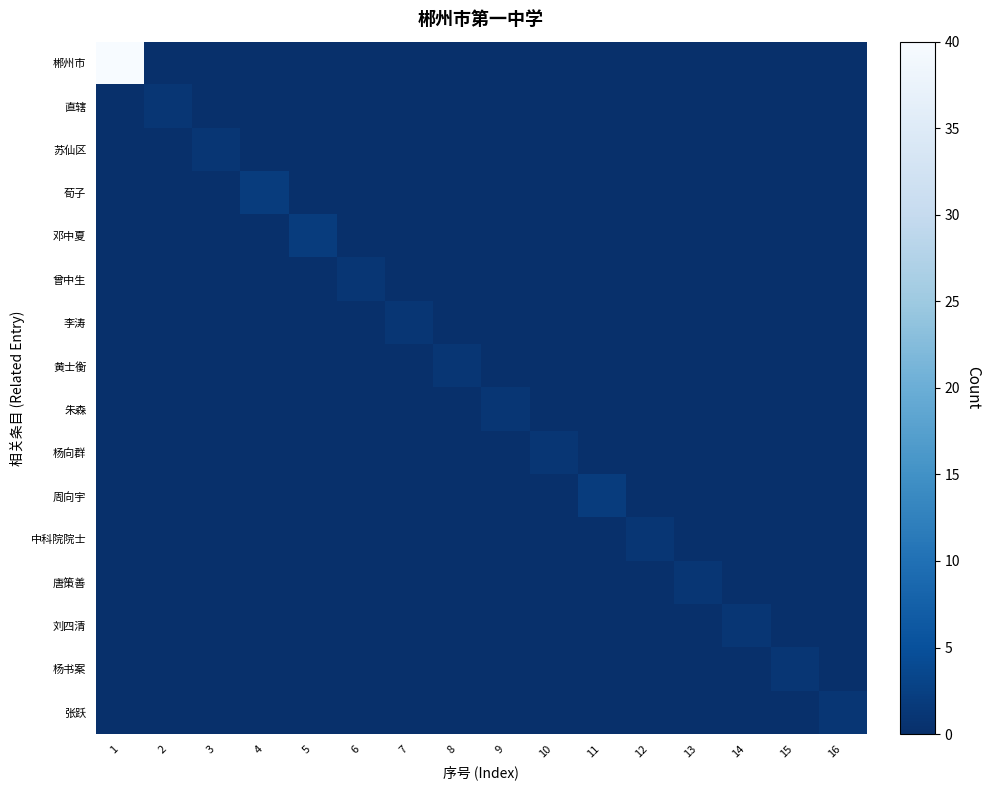

Which series has the widest spread of values?

郴州市